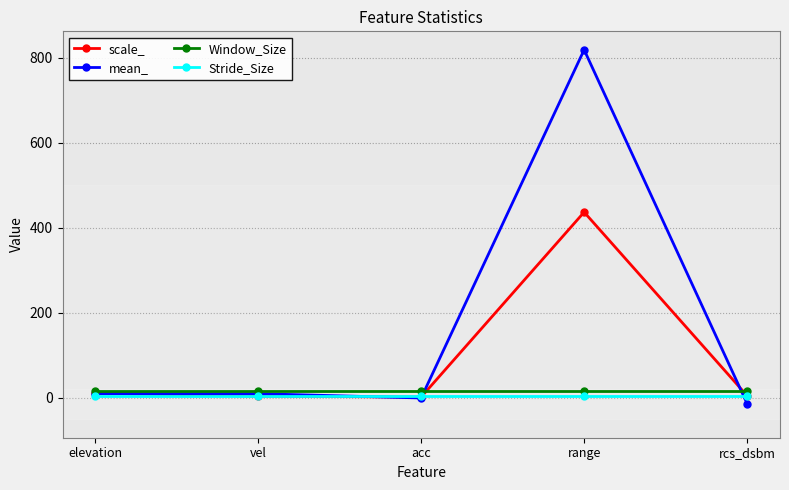

Which category has the lowest value across all series?

rcs_dsbm